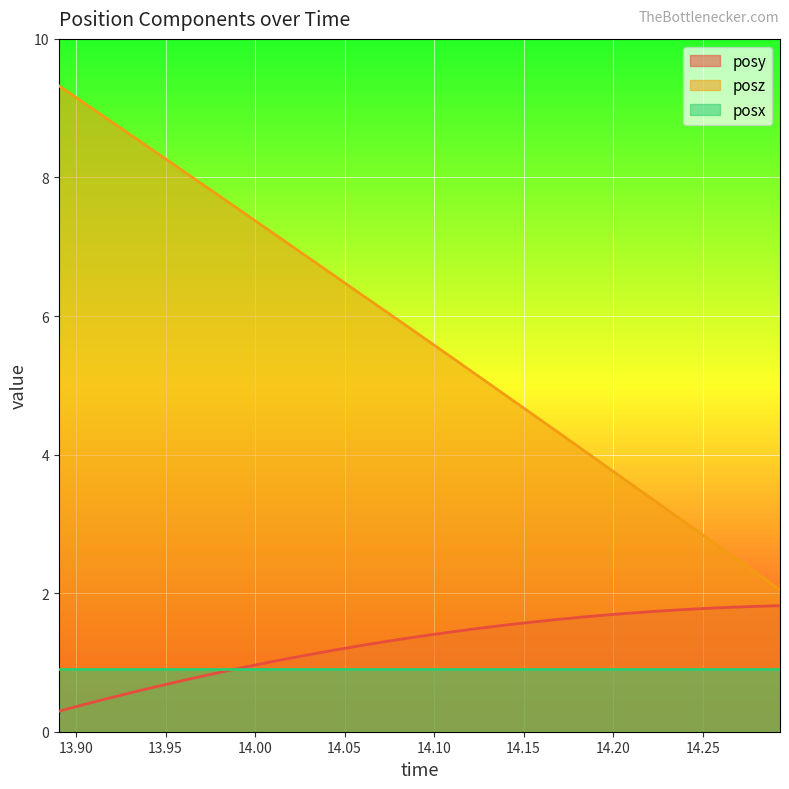

The value of posz at 14.07104 is 6.1. True or false?

True